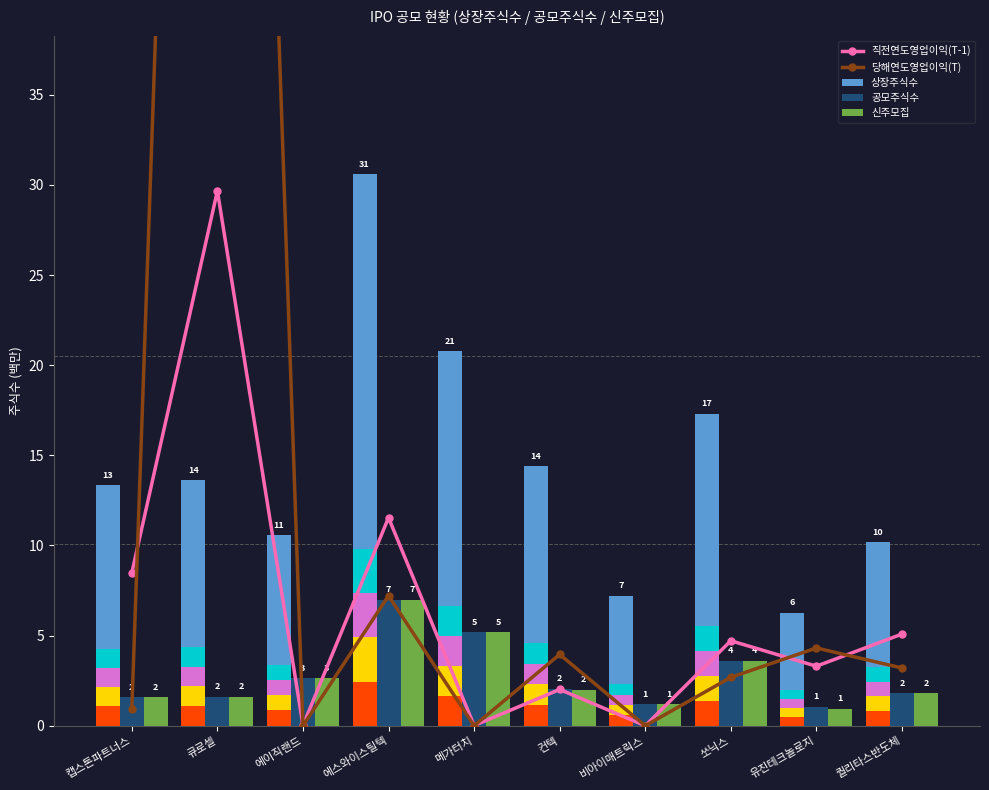

What is the difference between the second highest and minimum values in the 직전연도영업이익(T-1) series?

11.5